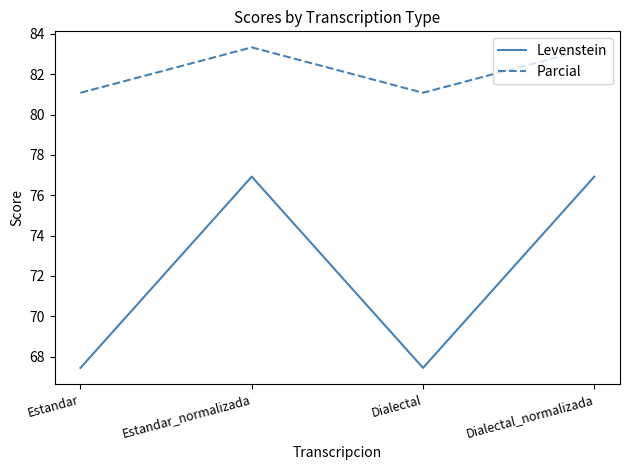

Reading right to left, list all the values displayed in this chart.

Levenstein: Dialectal_normalizada=76.9	Dialectal=67.4	Estandar_normalizada=76.9	Estandar=67.4
Parcial: Dialectal_normalizada=83.3	Dialectal=81.1	Estandar_normalizada=83.3	Estandar=81.1